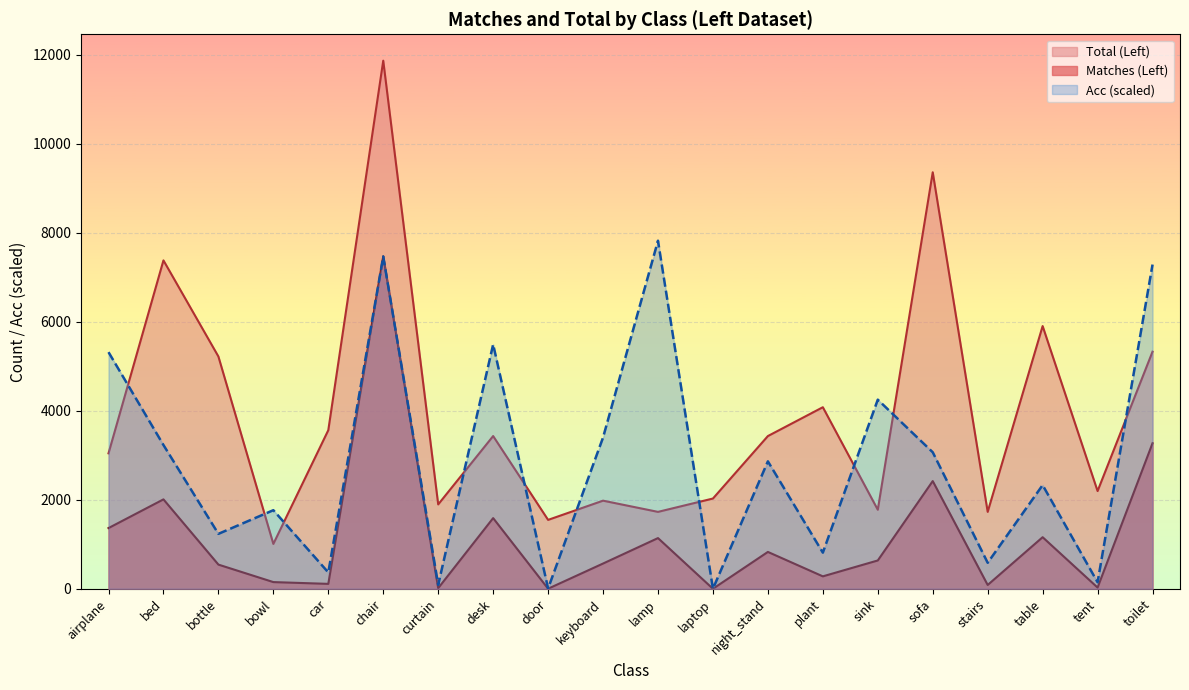

Reading left to right, extract all data points from this chart.

Matches (Left): 1364	2009	543	150	110	7469	14	1588	1	567	1139	0	828	279	636	2420	85	1159	27	3271
Total (Left): 3044	7380	5220	1008	3564	11868	1896	3432	1548	1980	1728	2028	3432	4080	1776	9360	1728	5904	2196	5328